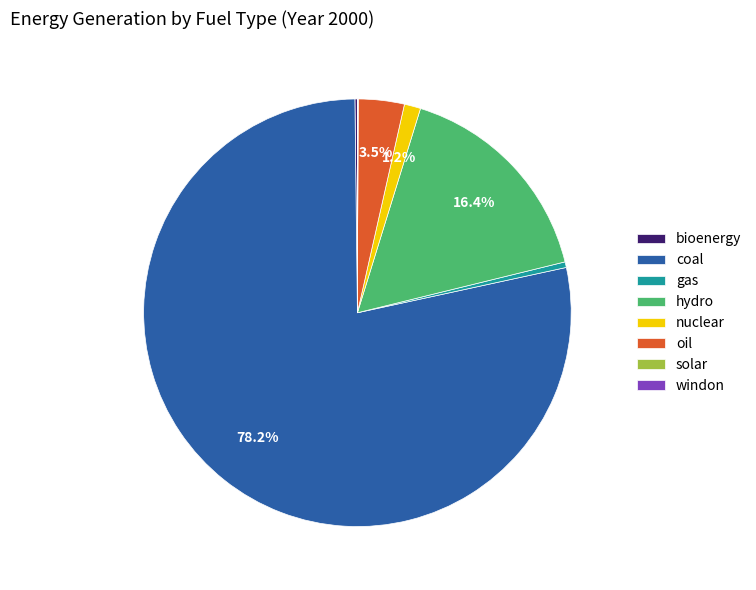

To the nearest percent, what is the difference between the gas and nuclear slice percentages?

1%